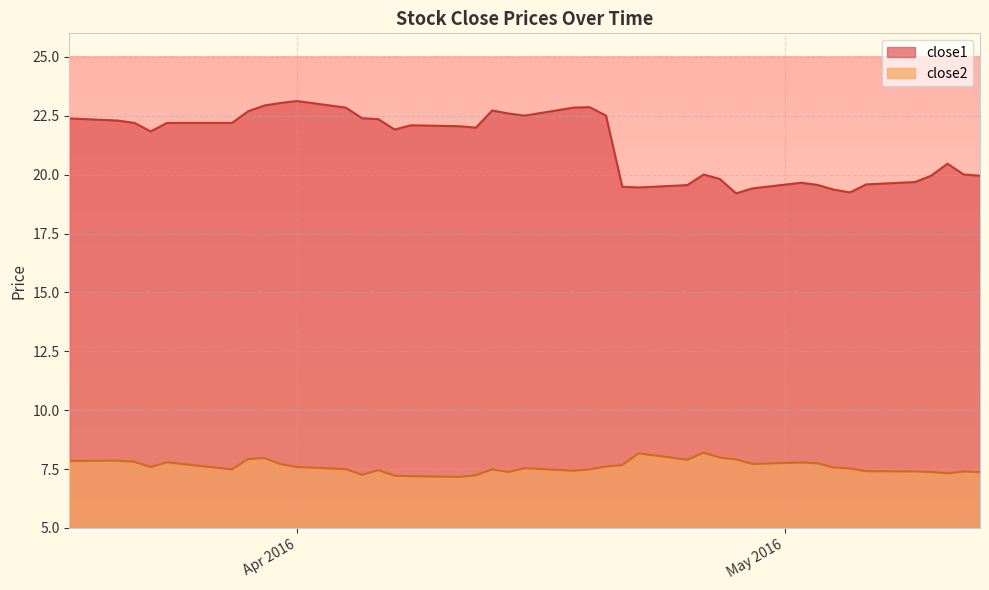

Is it true that close2 equals 7.5 at 2016-05-05?

True